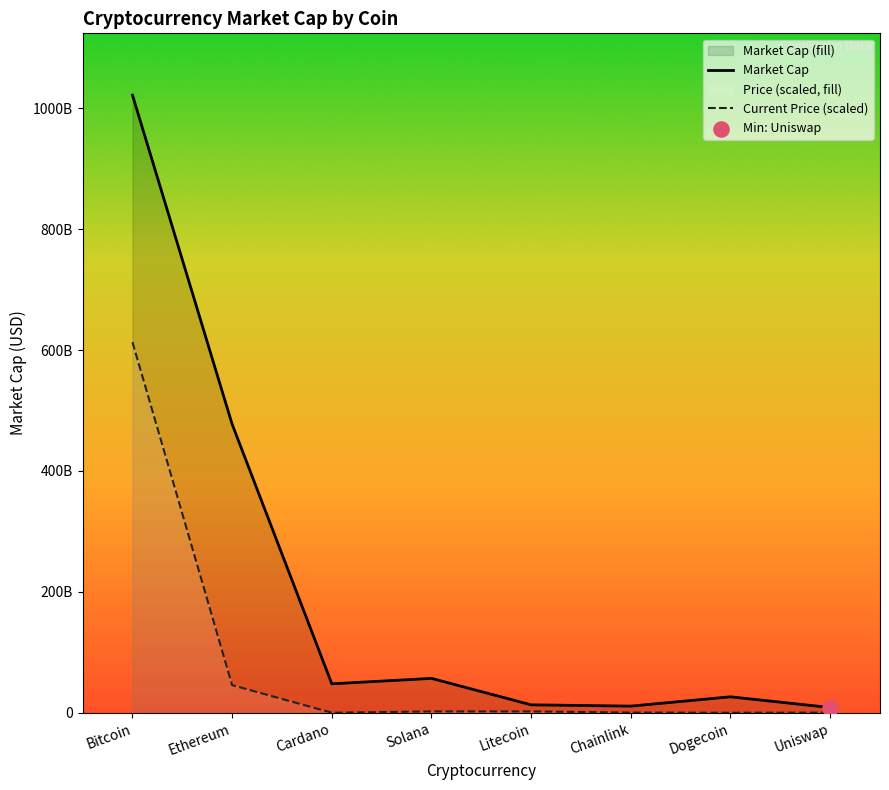

What is the total value across all series at Cardano?

47834041722.7